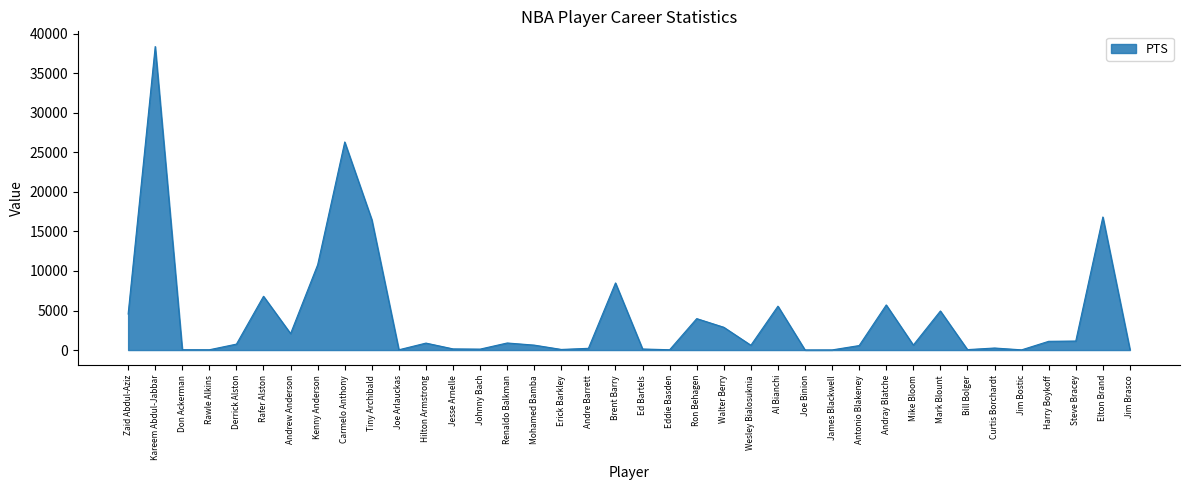

The chart shows a value of 5326 at Brent Barry. True or false?

False